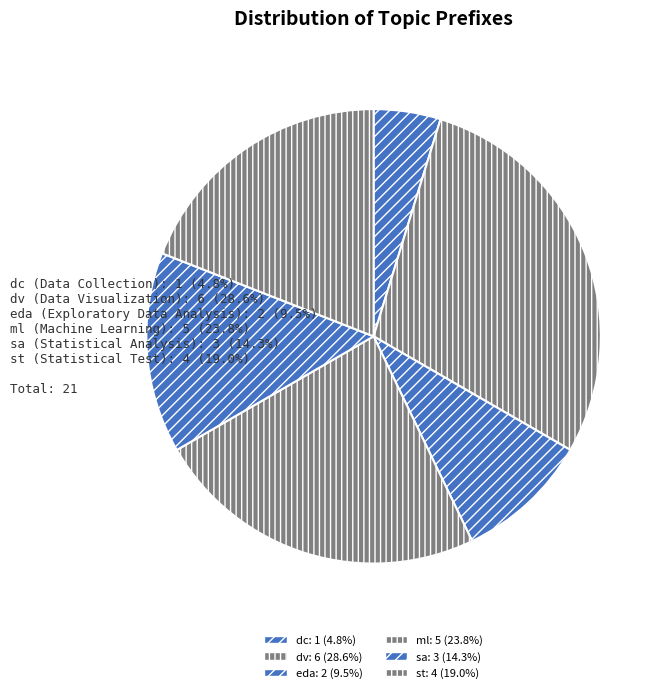

Count the number of slices in the pie.

6